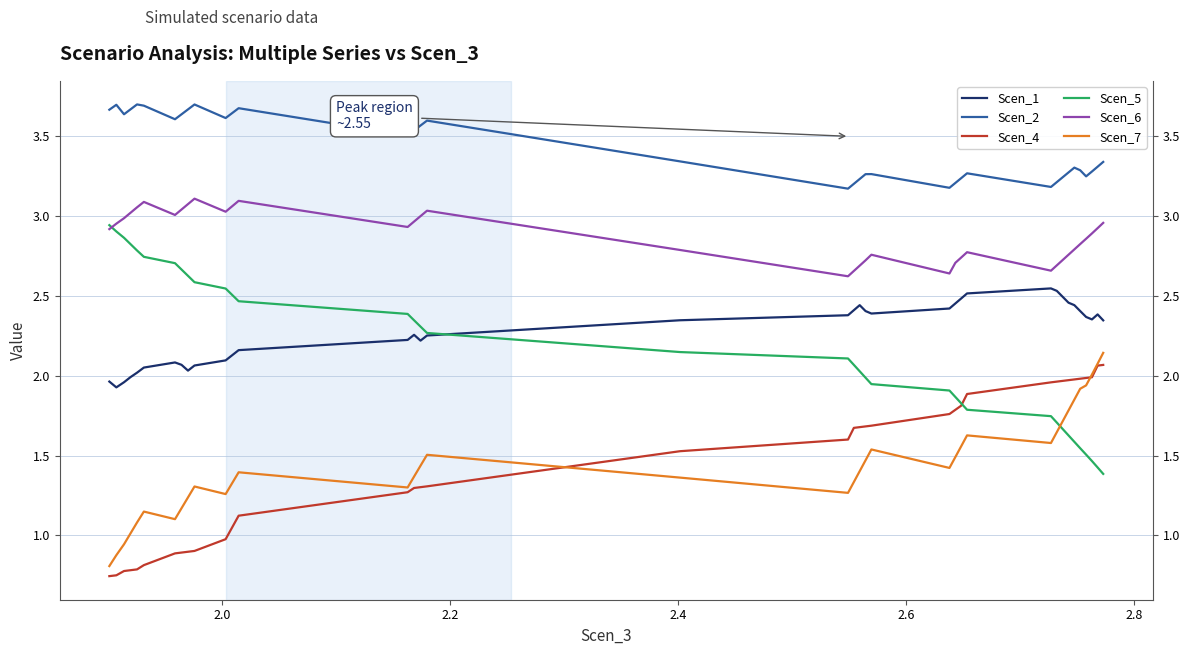

What is the maximum value shown in the chart?

3.7